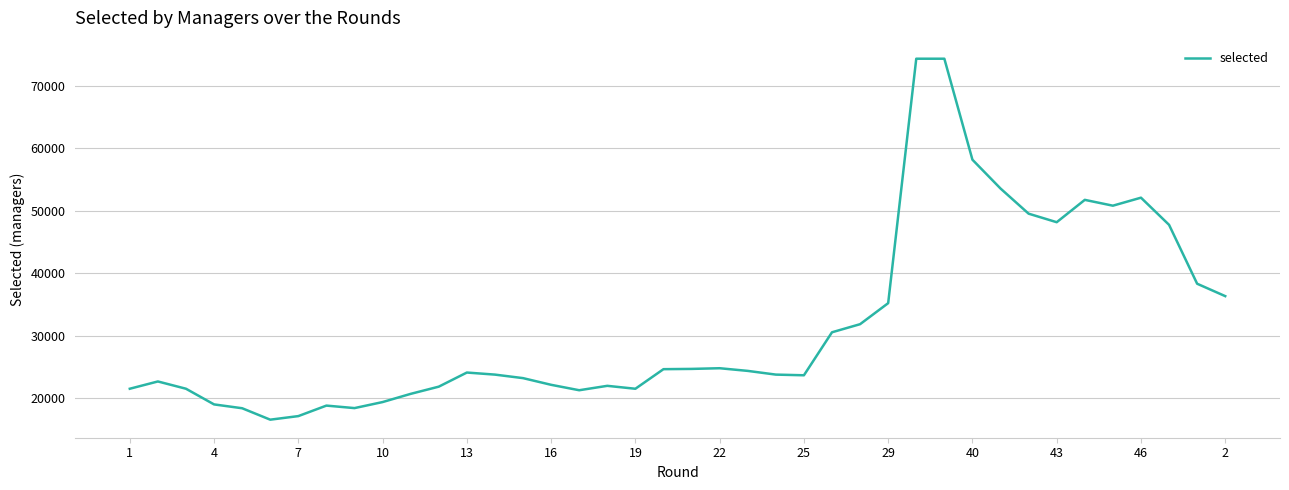

What is the smallest value displayed?

16583